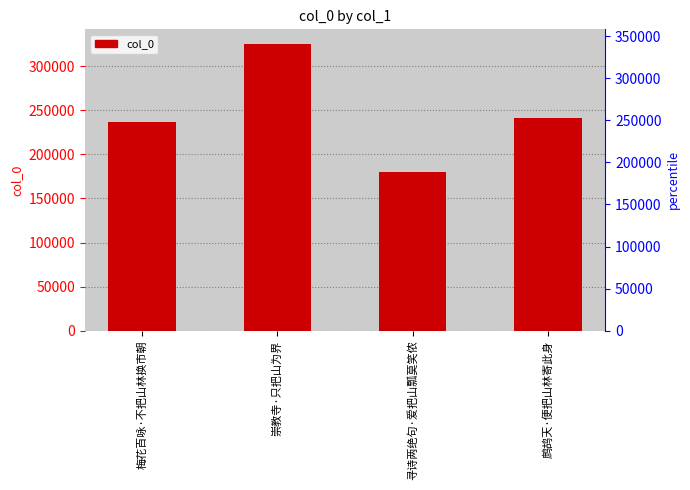

What is the label of the 1st bar from the right?

鹧鸪天·便把山林寄此身